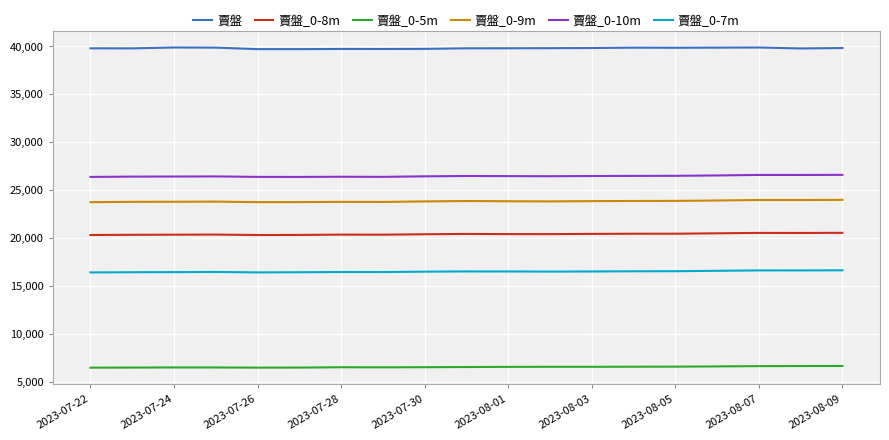

What is the greatest value displayed?

39850